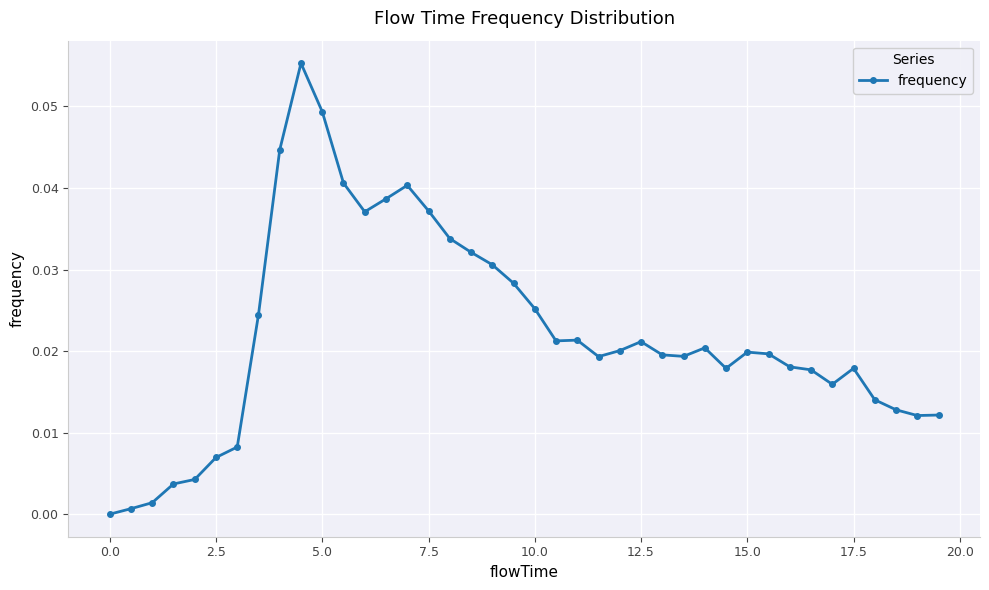

True or false: there are more than 2 points higher than both neighbors.

True